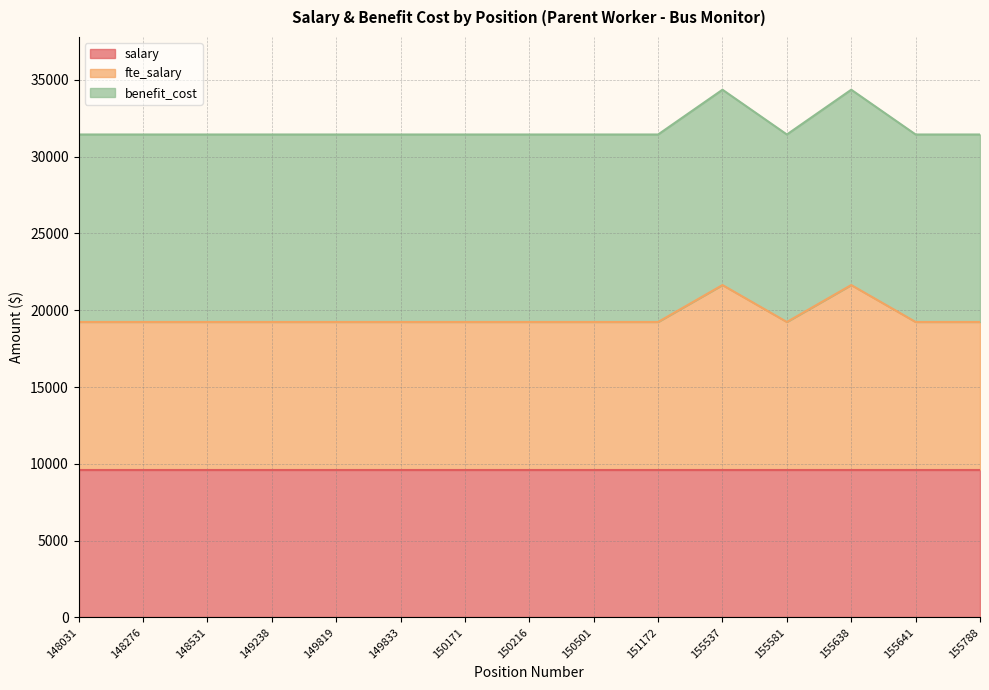

Is the value of fte_salary at 150501 greater than the value of benefit_cost at 149238?

No